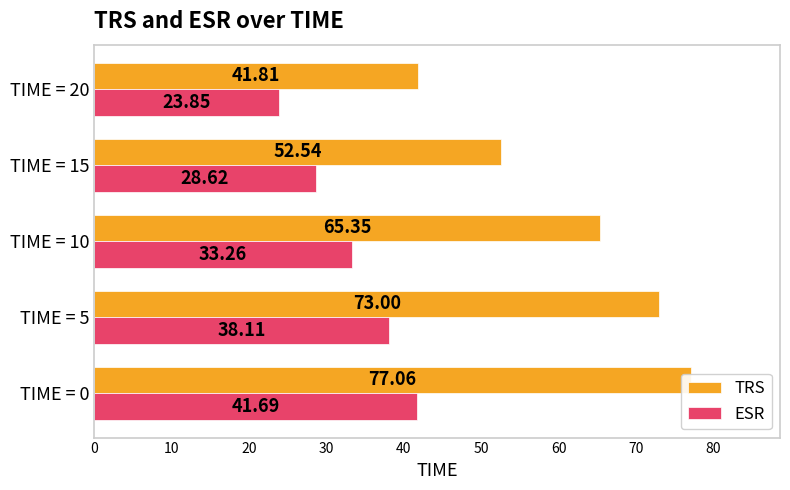

True or false: TRS has a value of 77.1 at TIME = 0.

True